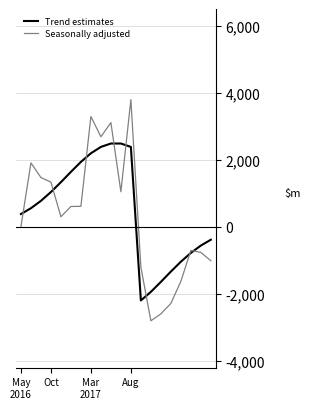

What is the minimum value shown in the chart?

-2801.2